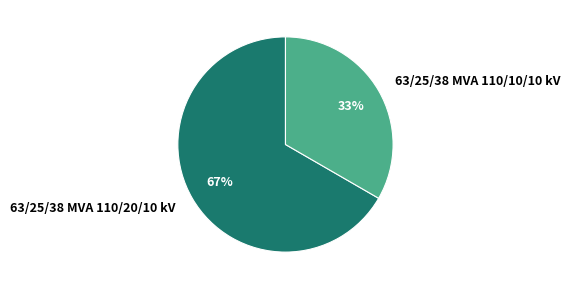

Do 63/25/38 MVA 110/20/10 kV and 63/25/38 MVA 110/10/10 kV together represent more than half of the pie?

Yes